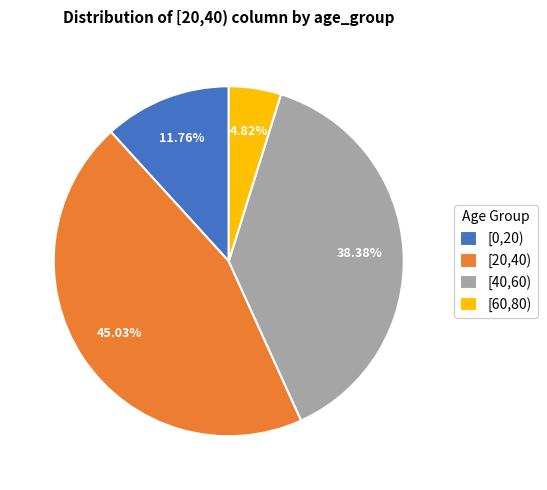

Which category has the biggest portion of the pie?

[20,40)